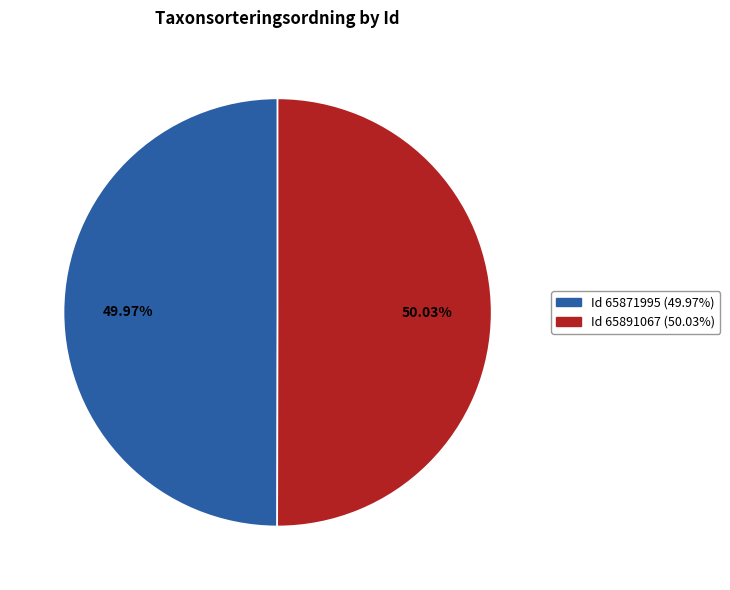

Is there a majority slice in this chart?

Yes